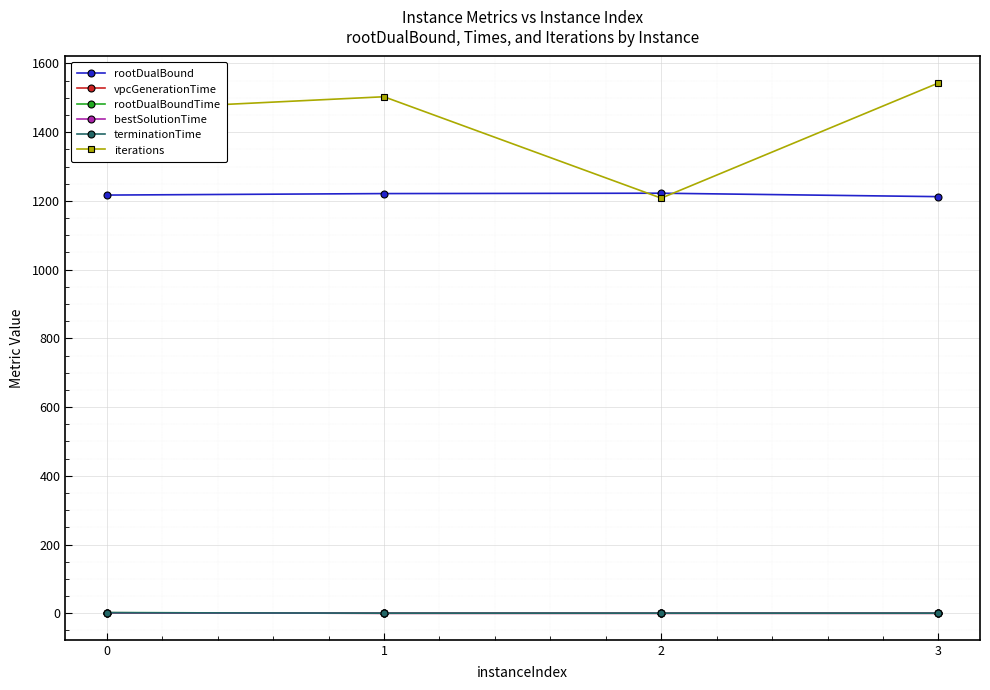

Is this an area chart (filled region under the line)?

No